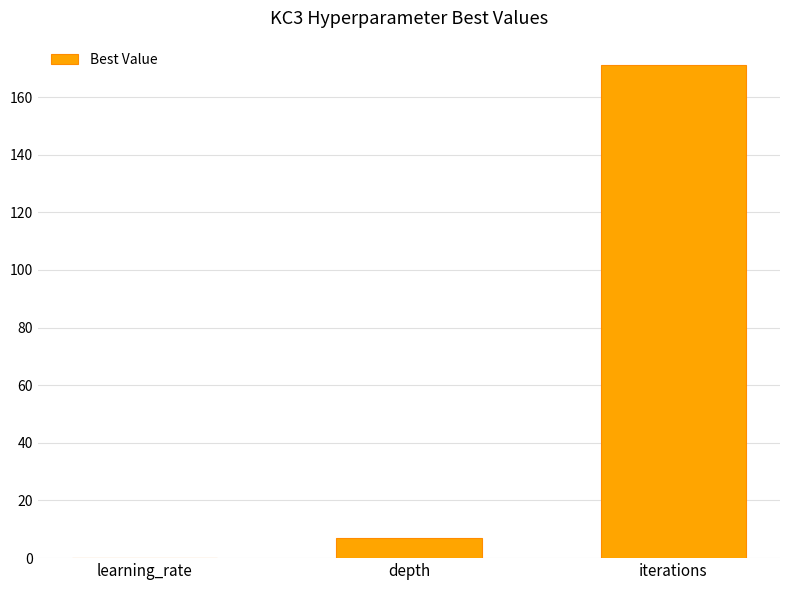

What is the greatest value displayed?

171.0